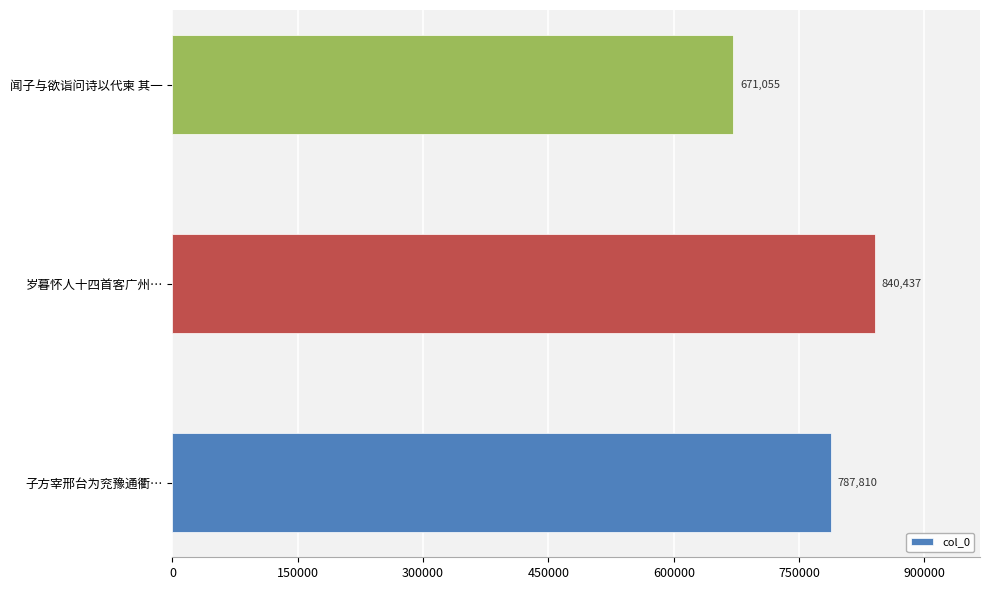

What is the sum of the values at 岁暮怀人十四首客广州… and 子方宰邢台为兖豫通衢…?

1628247